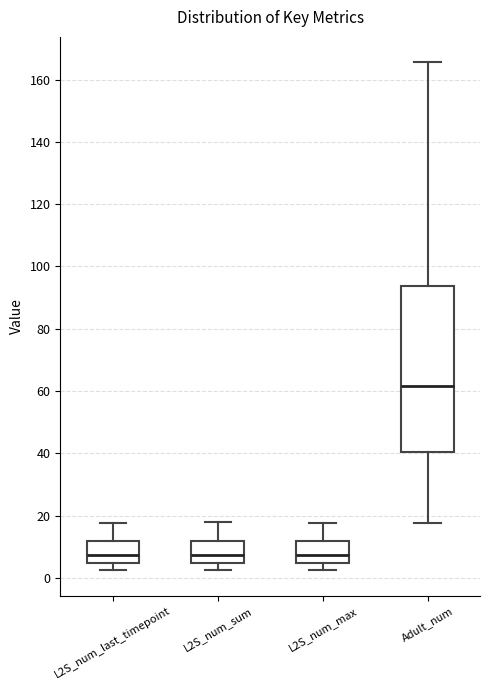

Where is the upper edge of the box for L2S_num_last_timepoint on the y-axis? The values are not printed on the chart, so give them approximately, as read against the axis.

12